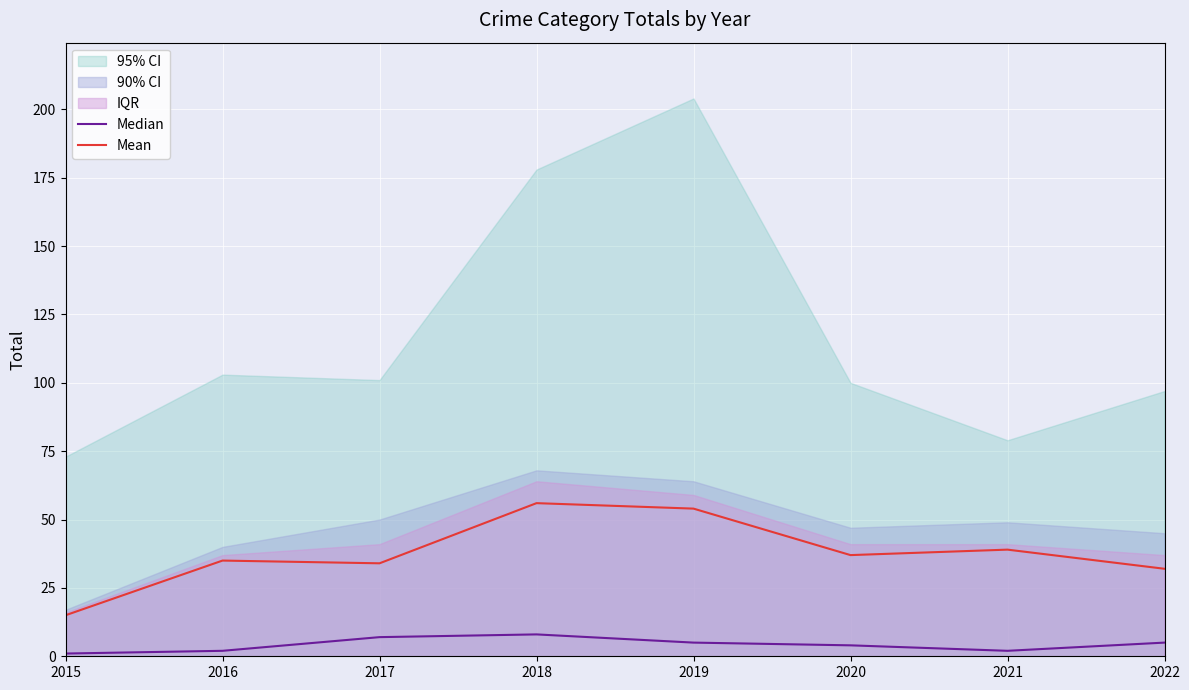

The value of Median at 2020 is 4. True or false?

True